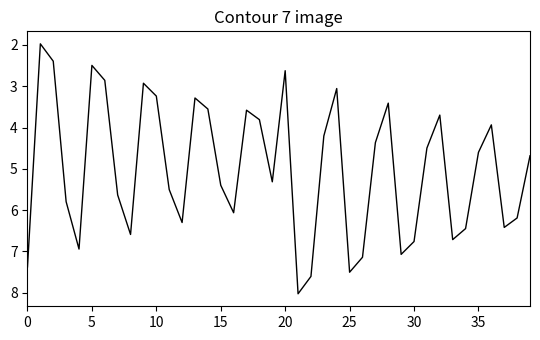

True or false: there are more than 0 points higher than both neighbors.

True